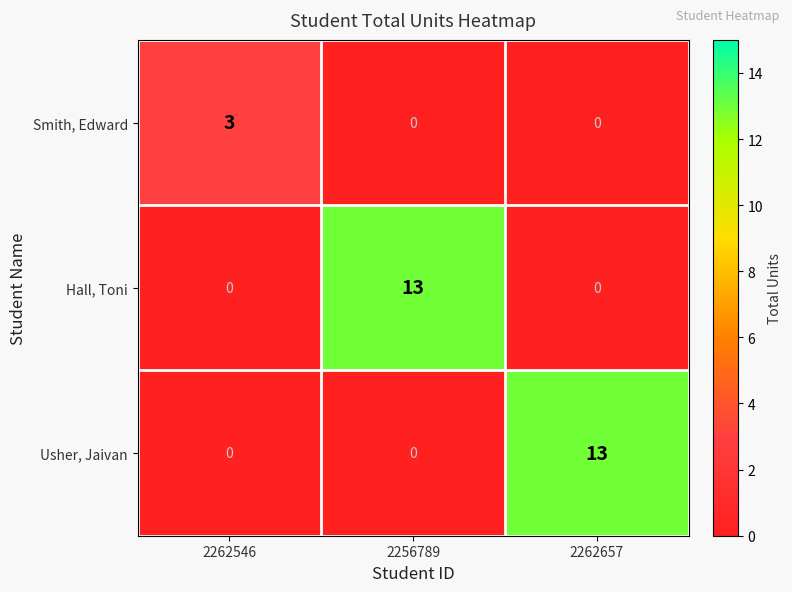

Reading right to left, extract all data points from this chart.

Smith, Edward: 0	0	3
Hall, Toni: 0	13	0
Usher, Jaivan: 13	0	0